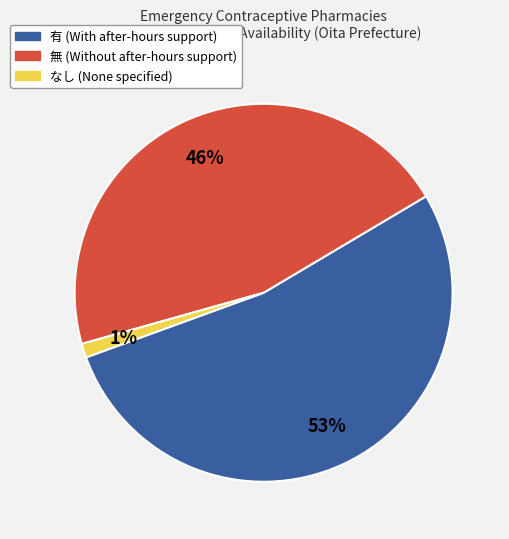

To the nearest percent, what portion does なし represent?

1%